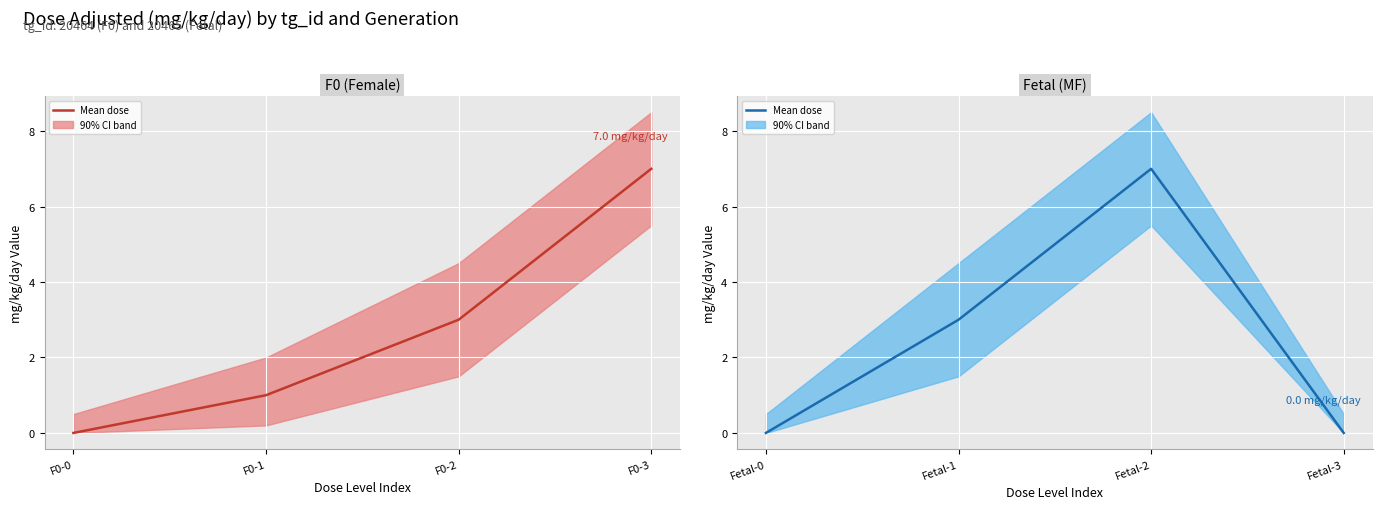

Which series has the largest range (max minus min)?

F0 (Female) (mean)